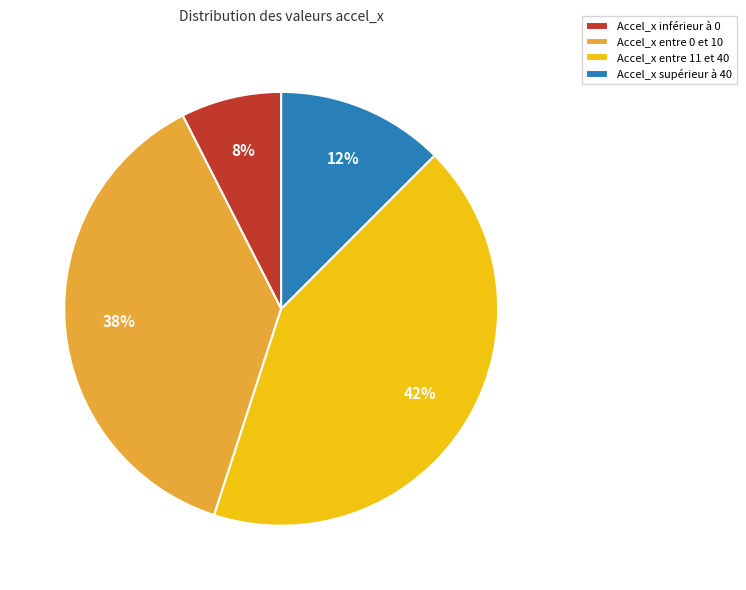

The Accel_x supérieur à 40 slice represents 12% of the pie. True or false?

True